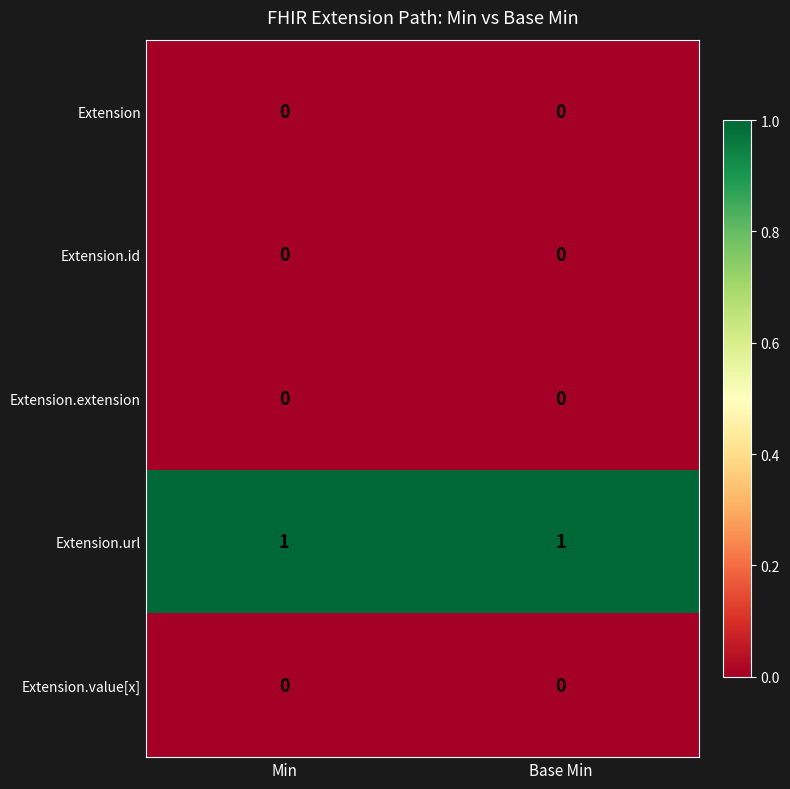

The Extension series shows 0 at Base Min. True or false?

True